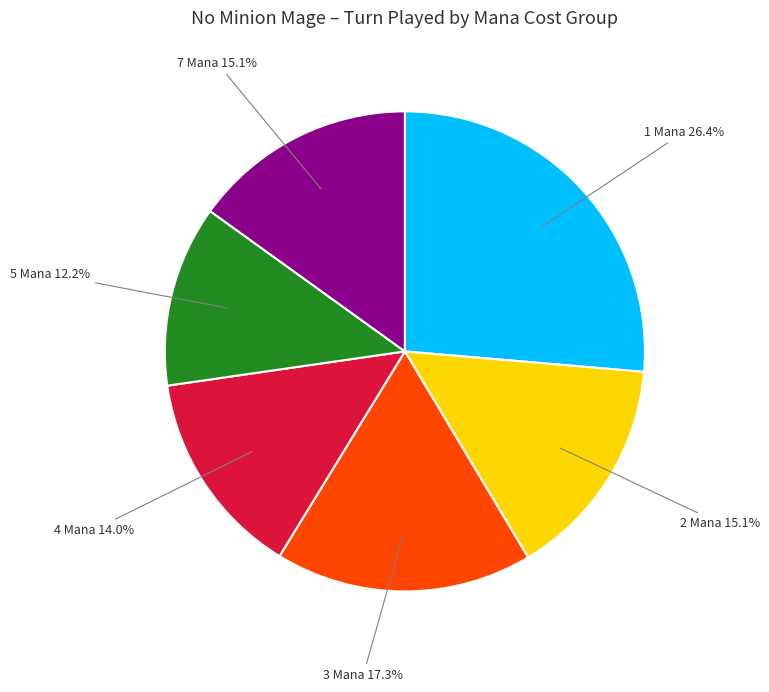

Is there a majority slice in this chart?

No